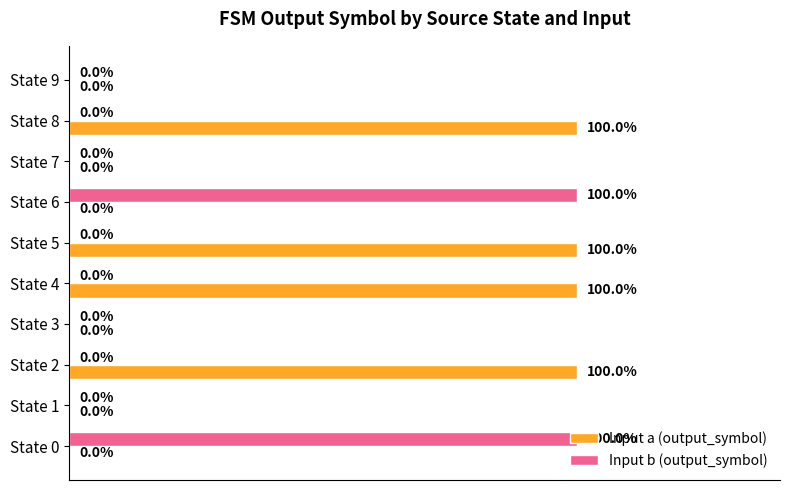

Which series changed the most between State 5 and State 9?

Input a (output_symbol)